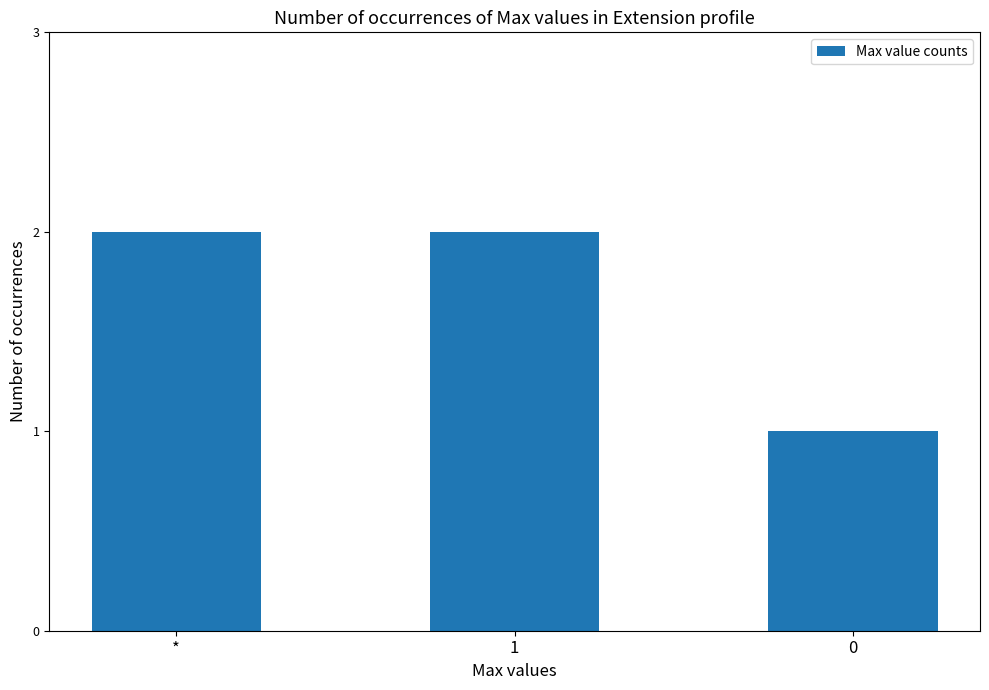

What is the label of the 3rd bar from the right?

*